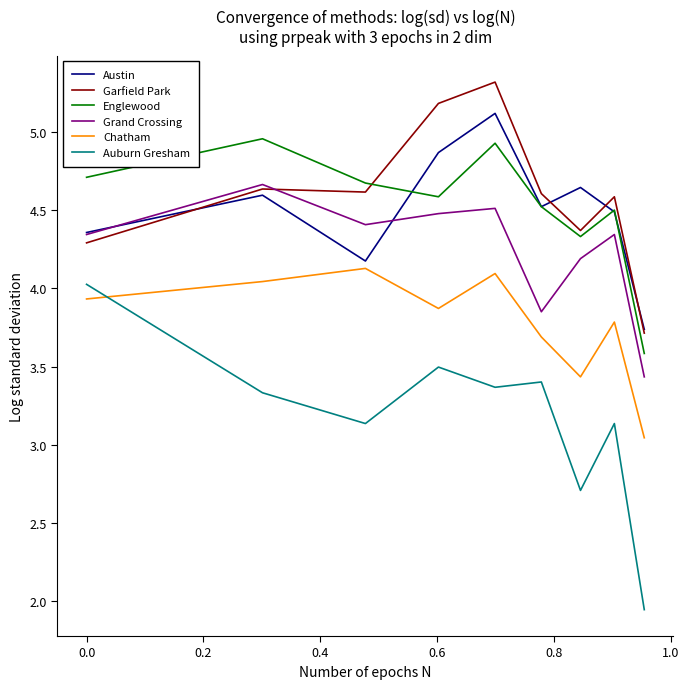

True or false: Garfield Park and Englewood cross at least once.

True